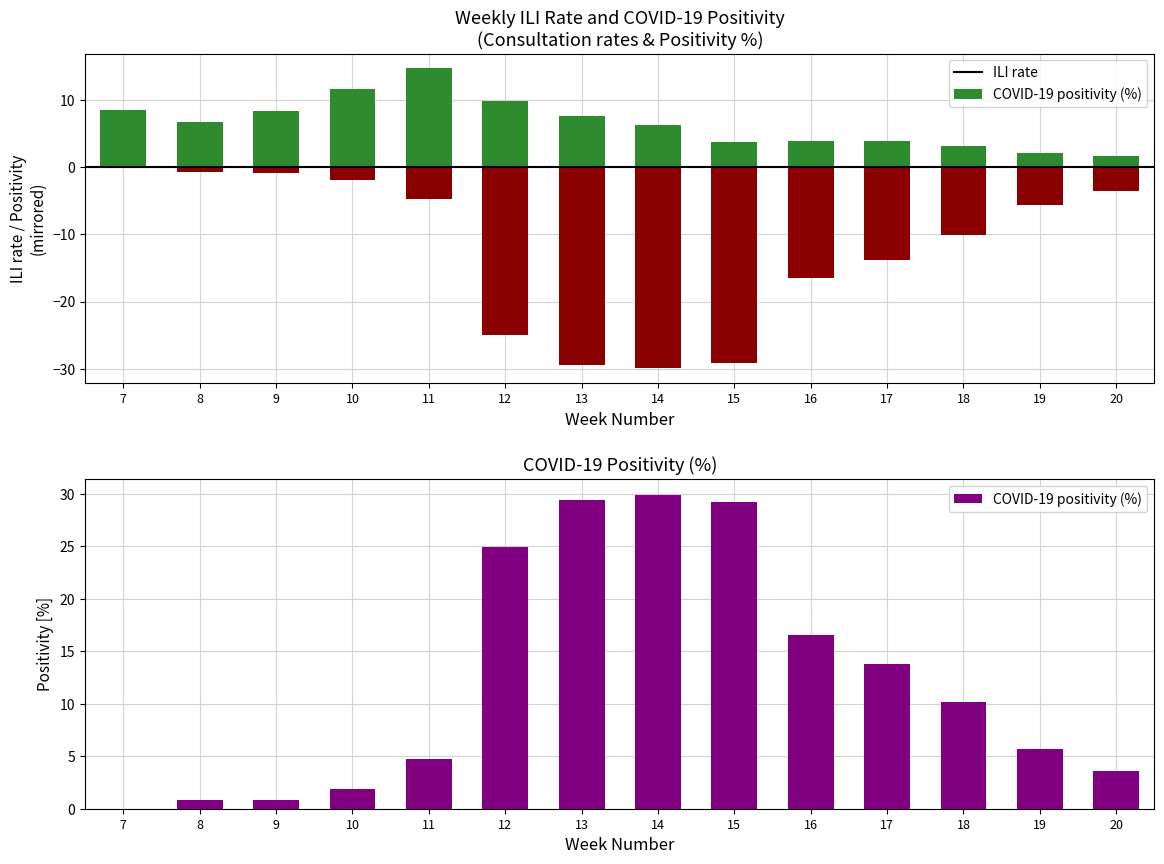

True or false: COVID-19 positivity (%) has a value of 1.2 at 8.

False